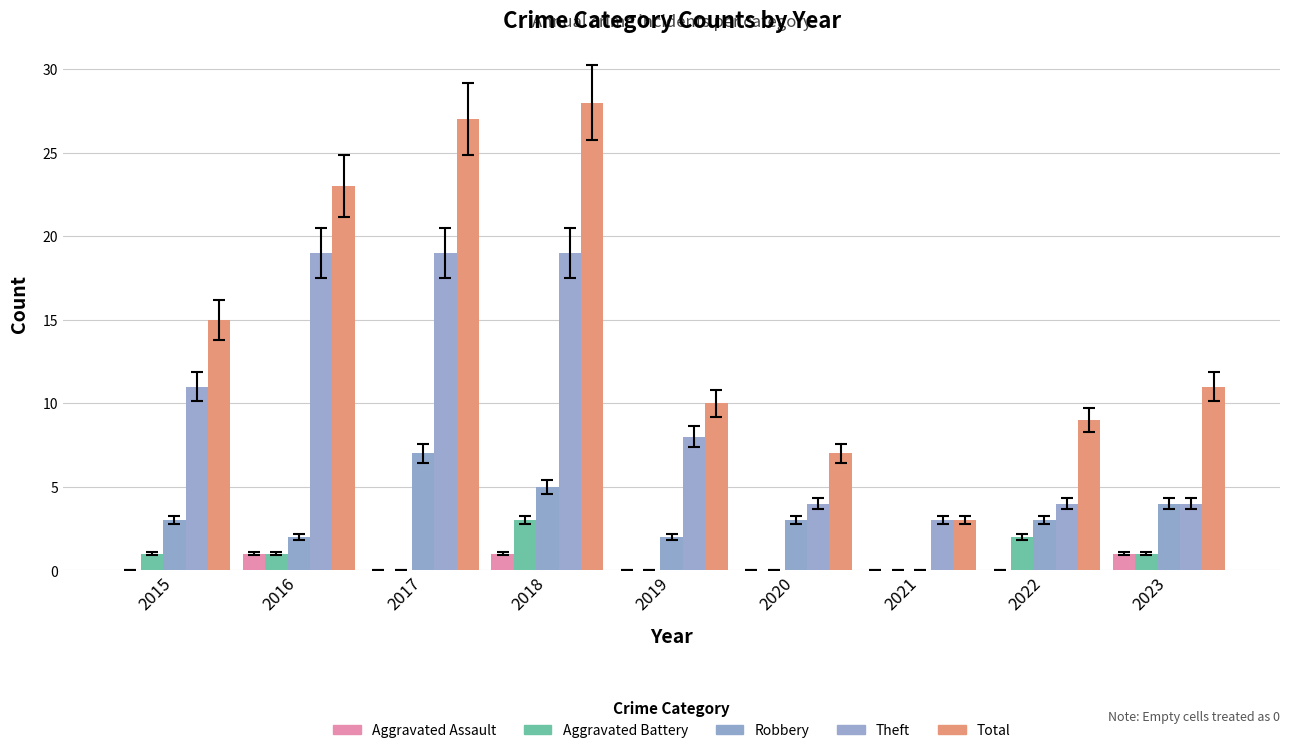

Reading left to right, extract all data points from this chart.

Aggravated Assault: 0	1	0	1	0	0	0	0	1
Aggravated Battery: 1	1	0	3	0	0	0	2	1
Robbery: 3	2	7	5	2	3	0	3	4
Theft: 11	19	19	19	8	4	3	4	4
Total: 15	23	27	28	10	7	3	9	11